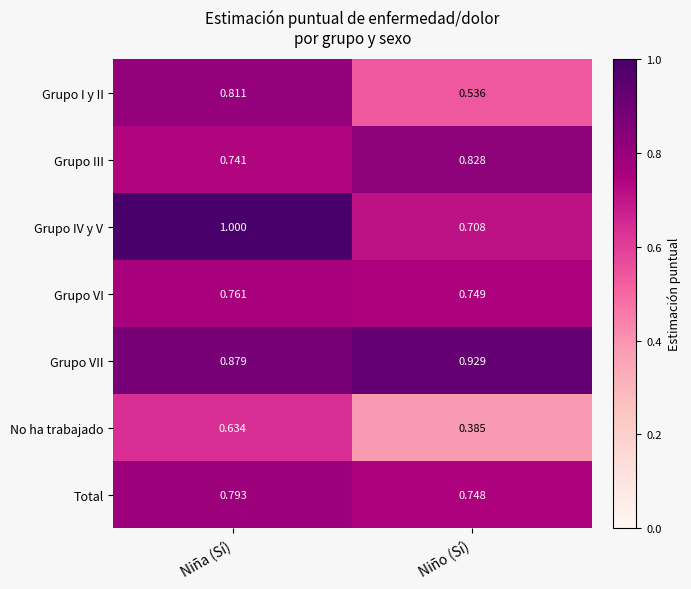

Which series has the largest total across all categories?

Grupo VII